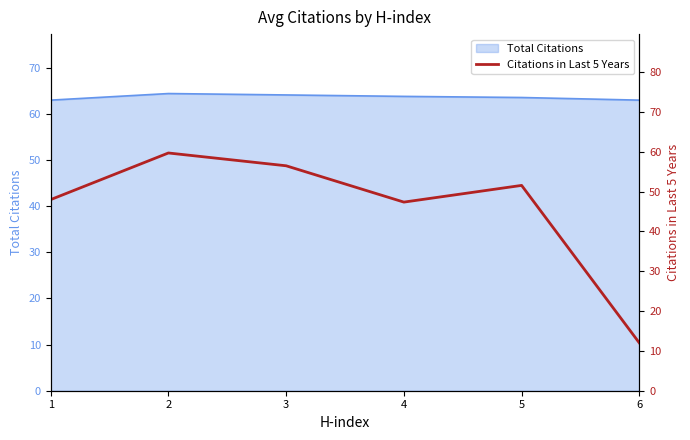

True or false: the data shows 77.7 at 4.

False